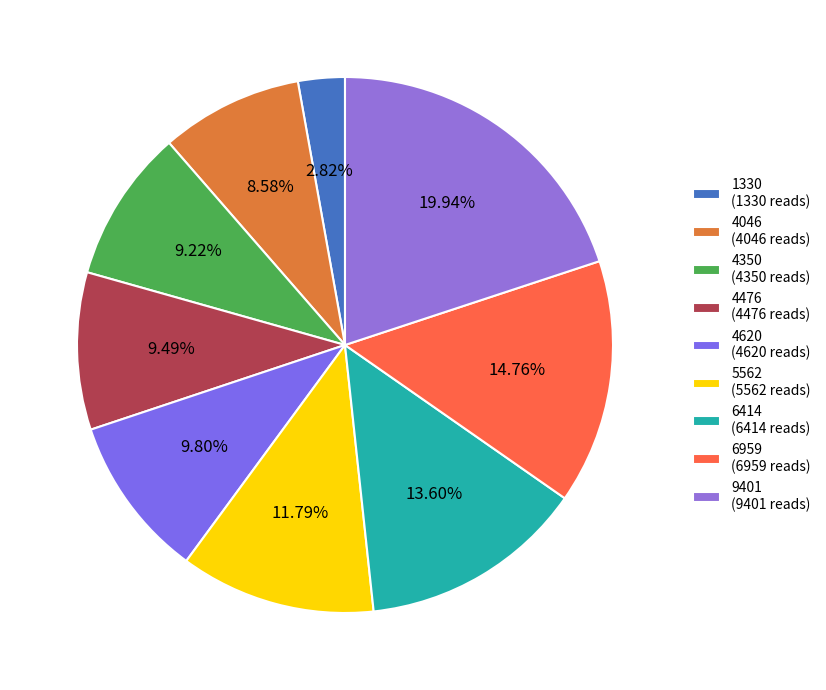

Which slice is the largest?

9401